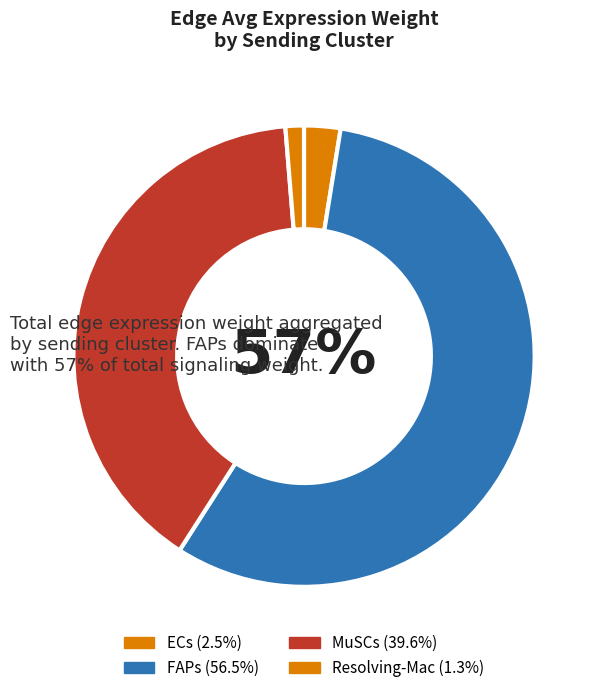

To the nearest percent, what portion does Resolving-Mac represent?

1%